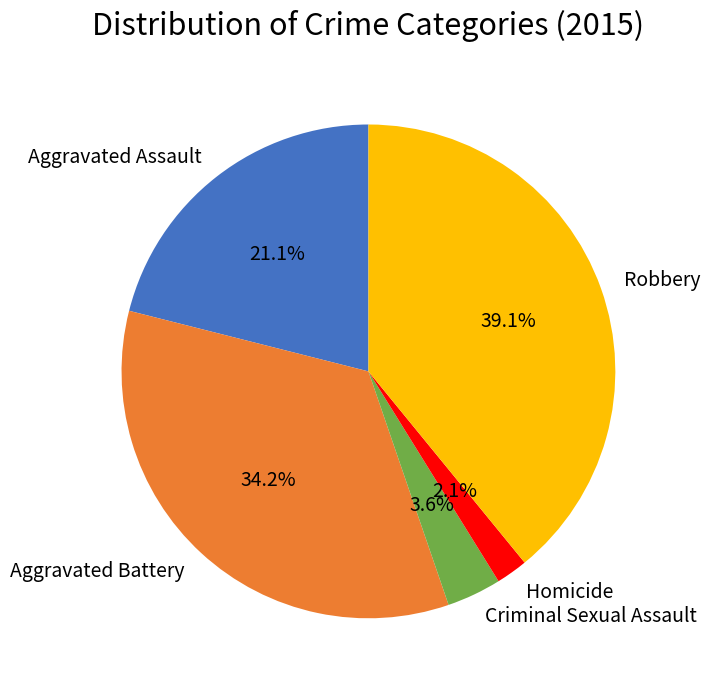

Which has a higher value, Homicide or Robbery?

Robbery